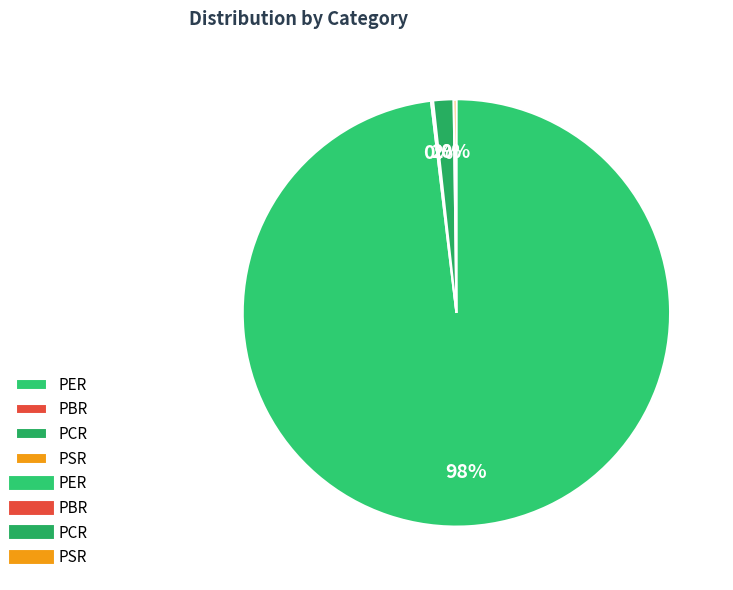

How many slices are in this pie chart?

4